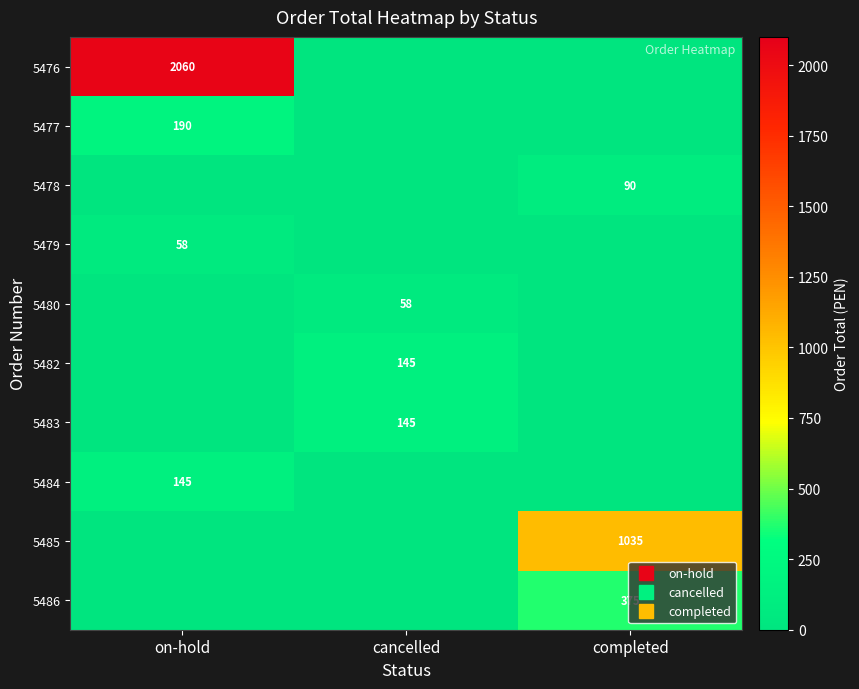

Is the value of 5485 at cancelled greater than the value of 5482 at completed?

No